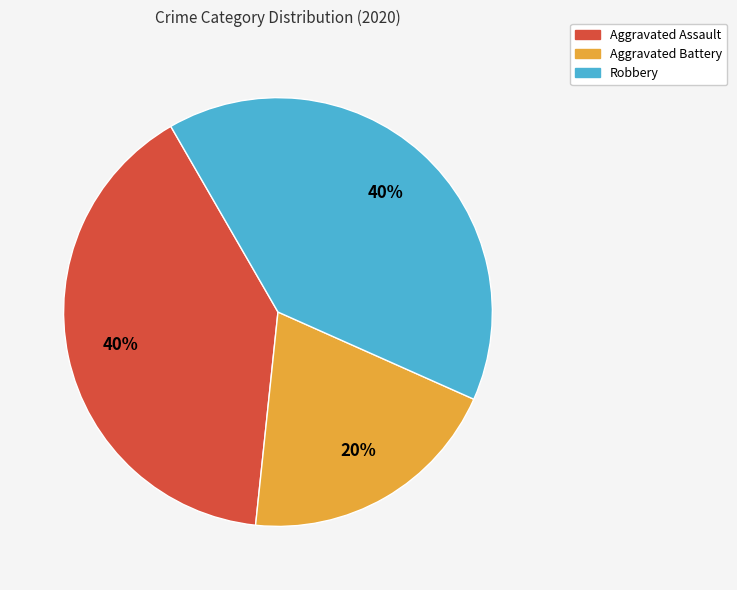

Does Aggravated Assault represent more than half of the total?

No